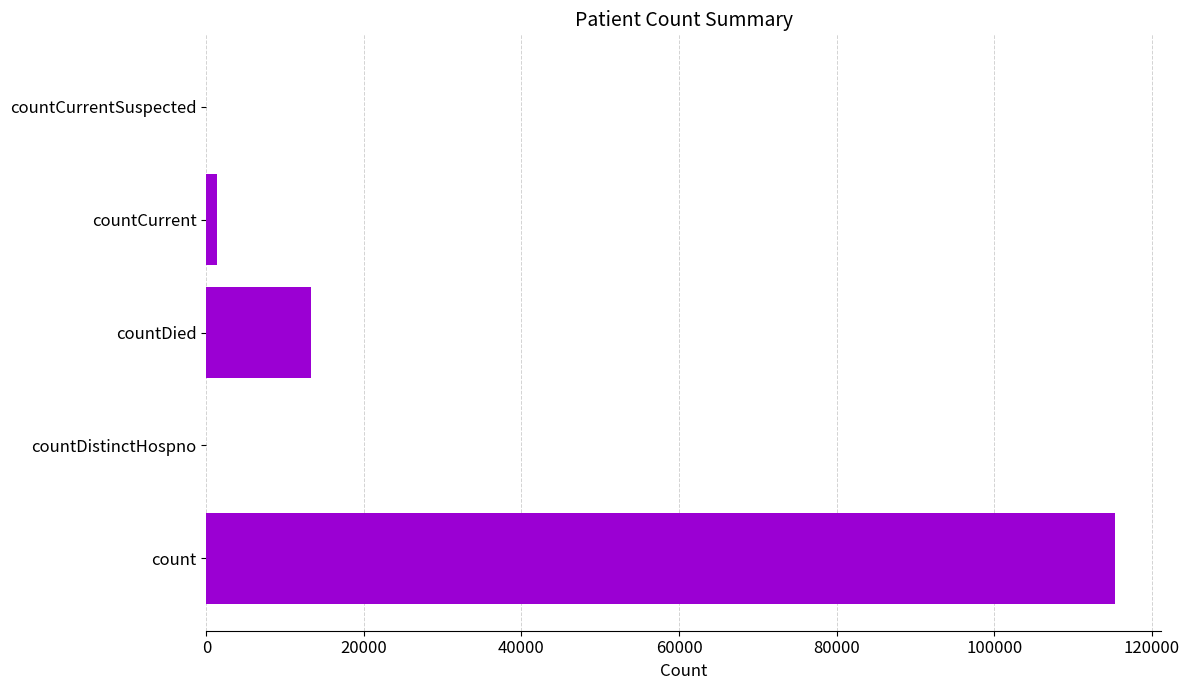

Approximately how many times larger is the value at count compared to countDied?

8.6